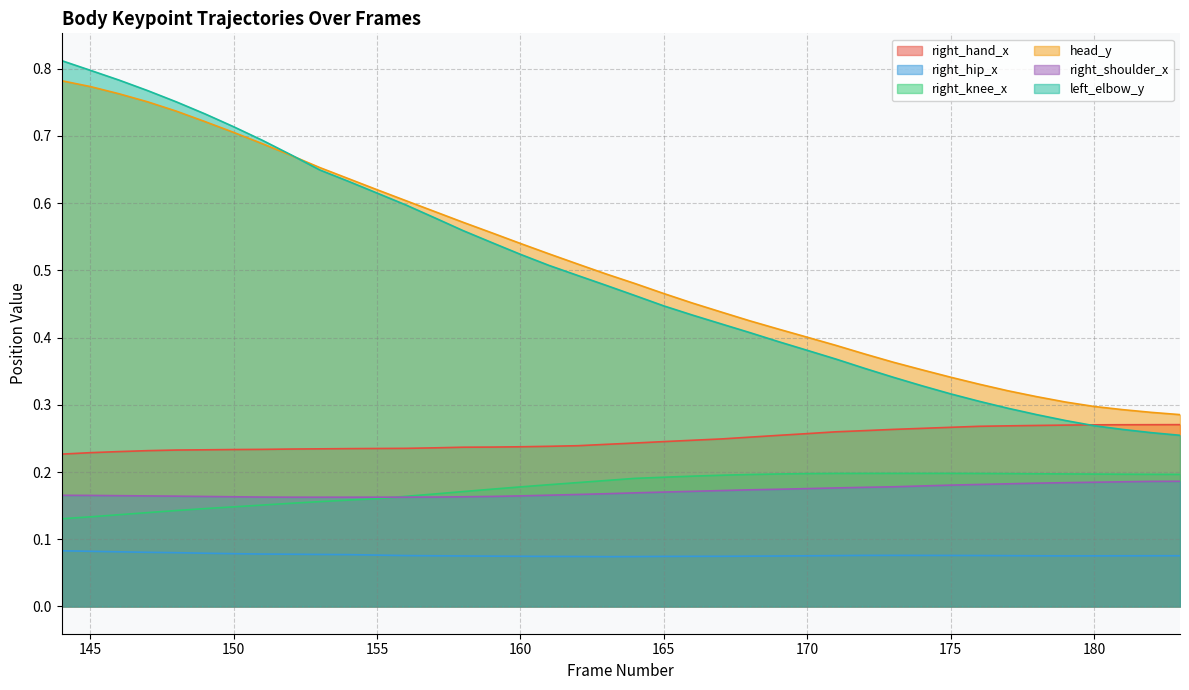

Reading left to right, what are all the values shown in this chart?

right_hand_x: 0.2	0.2	0.2	0.2	0.2	0.2	0.2	0.2	0.2	0.2	0.2	0.2	0.2	0.2	0.2	0.2	0.2	0.2	0.2	0.2	0.2	0.2	0.2	0.2	0.3	0.3	0.3	0.3	0.3	0.3	0.3	0.3	0.3	0.3	0.3	0.3	0.3	0.3	0.3	0.3
right_hip_x: 0.1	0.1	0.1	0.1	0.1	0.1	0.1	0.1	0.1	0.1	0.1	0.1	0.1	0.1	0.1	0.1	0.1	0.1	0.1	0.1	0.1	0.1	0.1	0.1	0.1	0.1	0.1	0.1	0.1	0.1	0.1	0.1	0.1	0.1	0.1	0.1	0.1	0.1	0.1	0.1
right_knee_x: 0.1	0.1	0.1	0.1	0.1	0.1	0.1	0.2	0.2	0.2	0.2	0.2	0.2	0.2	0.2	0.2	0.2	0.2	0.2	0.2	0.2	0.2	0.2	0.2	0.2	0.2	0.2	0.2	0.2	0.2	0.2	0.2	0.2	0.2	0.2	0.2	0.2	0.2	0.2	0.2
head_y: 0.8	0.8	0.8	0.8	0.7	0.7	0.7	0.7	0.7	0.7	0.6	0.6	0.6	0.6	0.6	0.6	0.5	0.5	0.5	0.5	0.5	0.5	0.5	0.4	0.4	0.4	0.4	0.4	0.4	0.4	0.4	0.3	0.3	0.3	0.3	0.3	0.3	0.3	0.3	0.3
right_shoulder_x: 0.2	0.2	0.2	0.2	0.2	0.2	0.2	0.2	0.2	0.2	0.2	0.2	0.2	0.2	0.2	0.2	0.2	0.2	0.2	0.2	0.2	0.2	0.2	0.2	0.2	0.2	0.2	0.2	0.2	0.2	0.2	0.2	0.2	0.2	0.2	0.2	0.2	0.2	0.2	0.2
left_elbow_y: 0.8	0.8	0.8	0.8	0.8	0.7	0.7	0.7	0.7	0.6	0.6	0.6	0.6	0.6	0.6	0.5	0.5	0.5	0.5	0.5	0.5	0.4	0.4	0.4	0.4	0.4	0.4	0.4	0.4	0.3	0.3	0.3	0.3	0.3	0.3	0.3	0.3	0.3	0.3	0.3